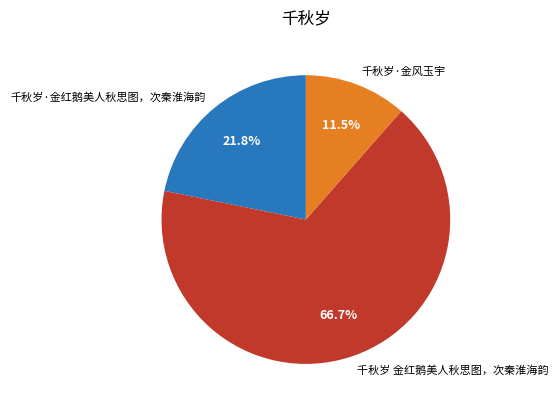

The 千秋岁·金红鹅美人秋思图，次秦淮海韵 slice represents 31% of the pie. True or false?

False